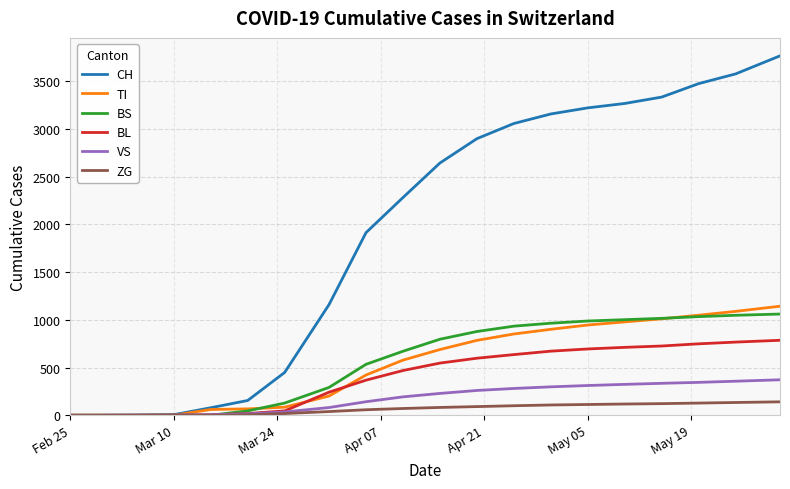

Which series has the largest total across all categories?

CH